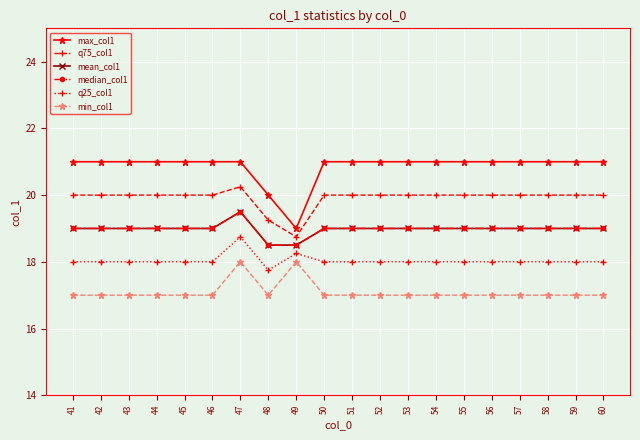

True or false: mean_col1 has more than 2 interior local peaks.

False